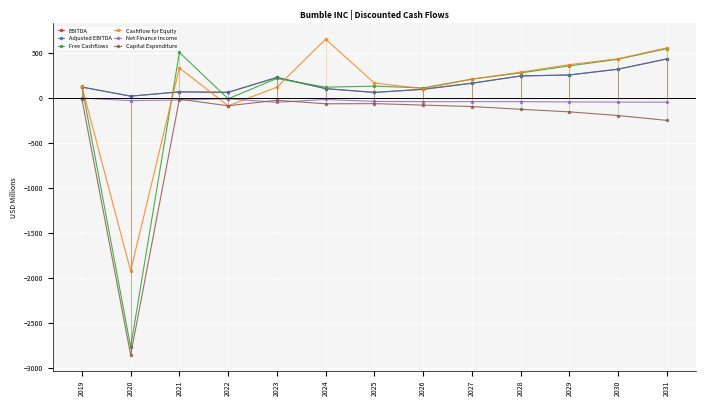

At which category does Capital Expenditure reach its first local valley?

2020